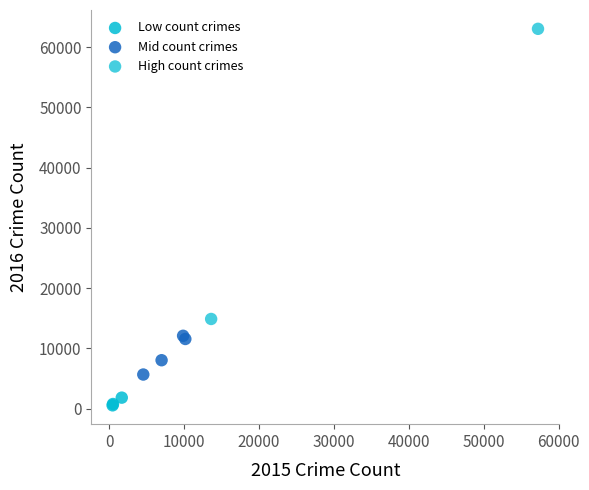

Which series reaches the minimum Y coordinate?

Low count crimes